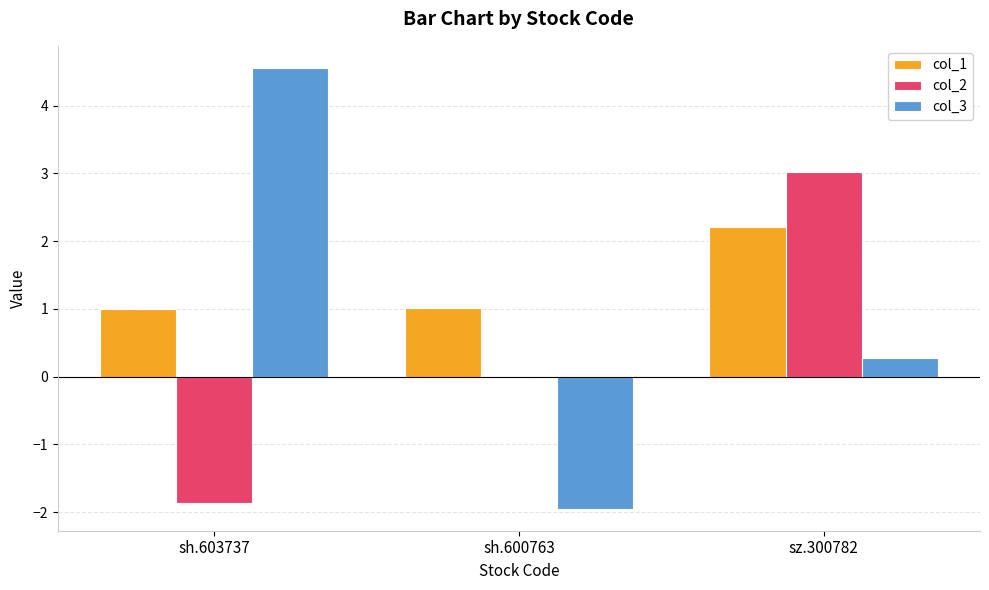

True or false: col_3 has a value of 0.5 at sz.300782.

False